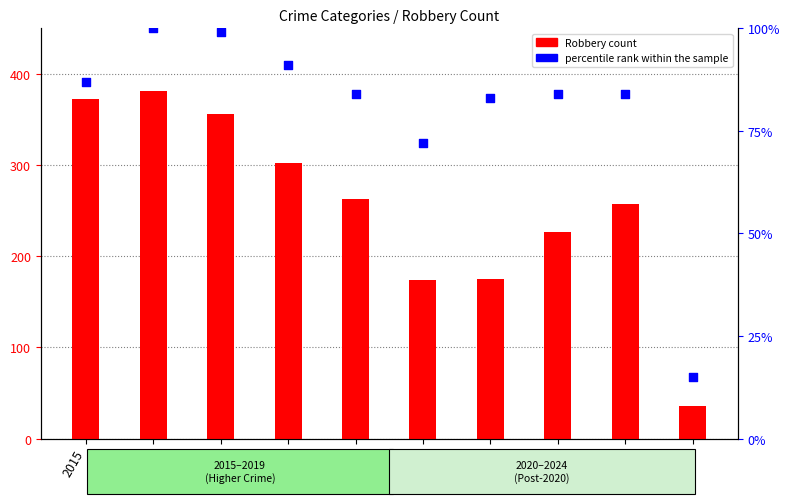

Which series has the largest total across all categories?

Robbery